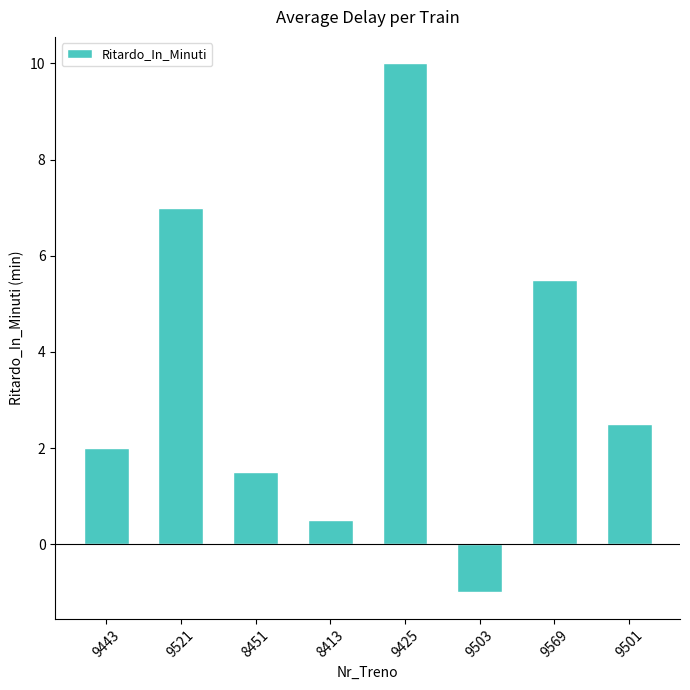

What is the value of the 1st bar from the left?

2.0